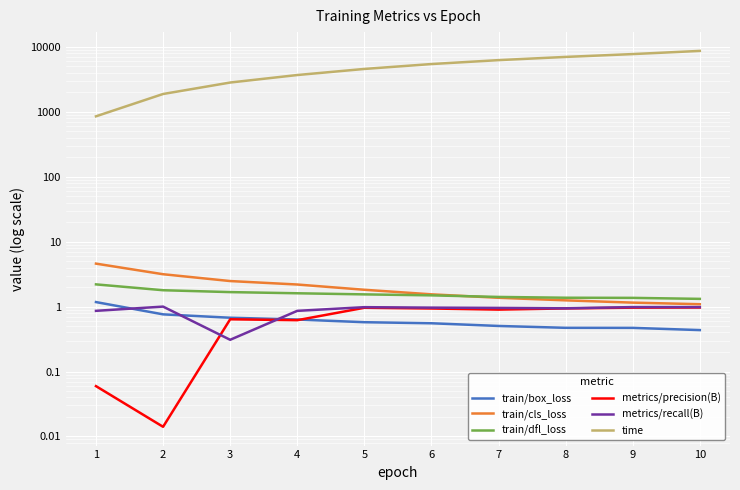

What is the spread (max minus min) of values at 9?

7750.4